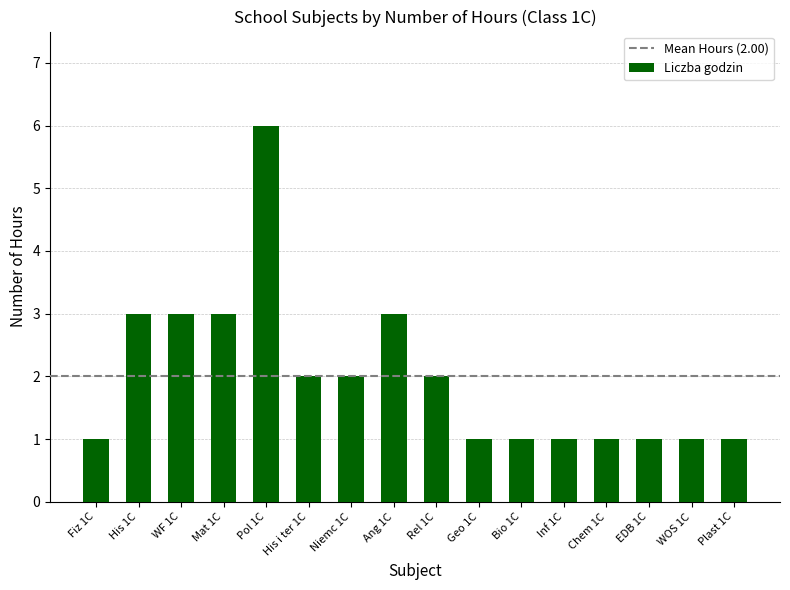

What is the sum of all values?

32